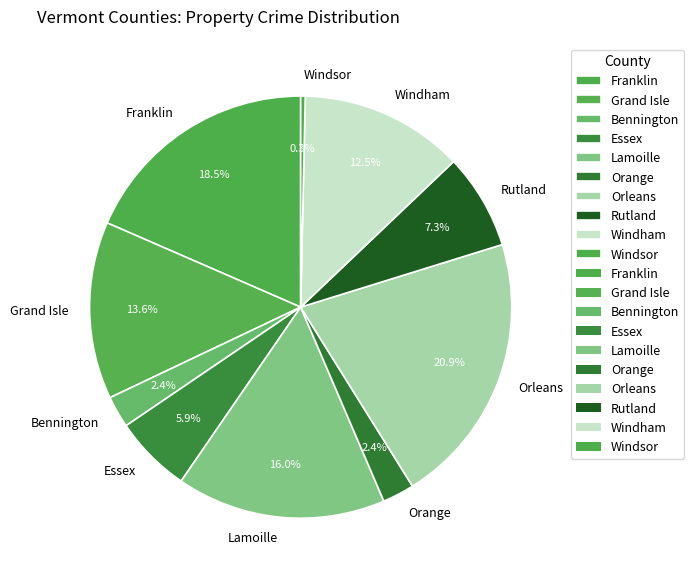

Count the number of slices in the pie.

10